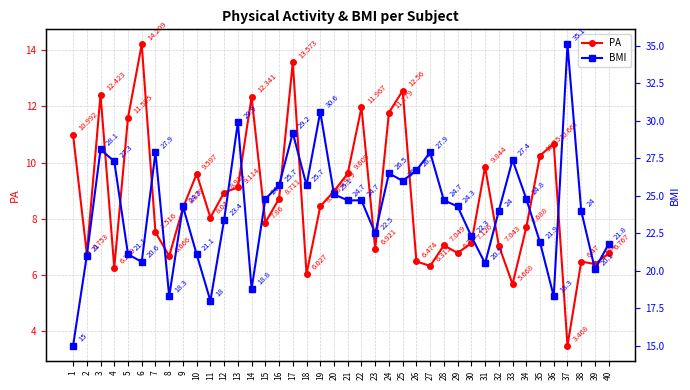

True or false: PA and BMI intersect in this chart.

False